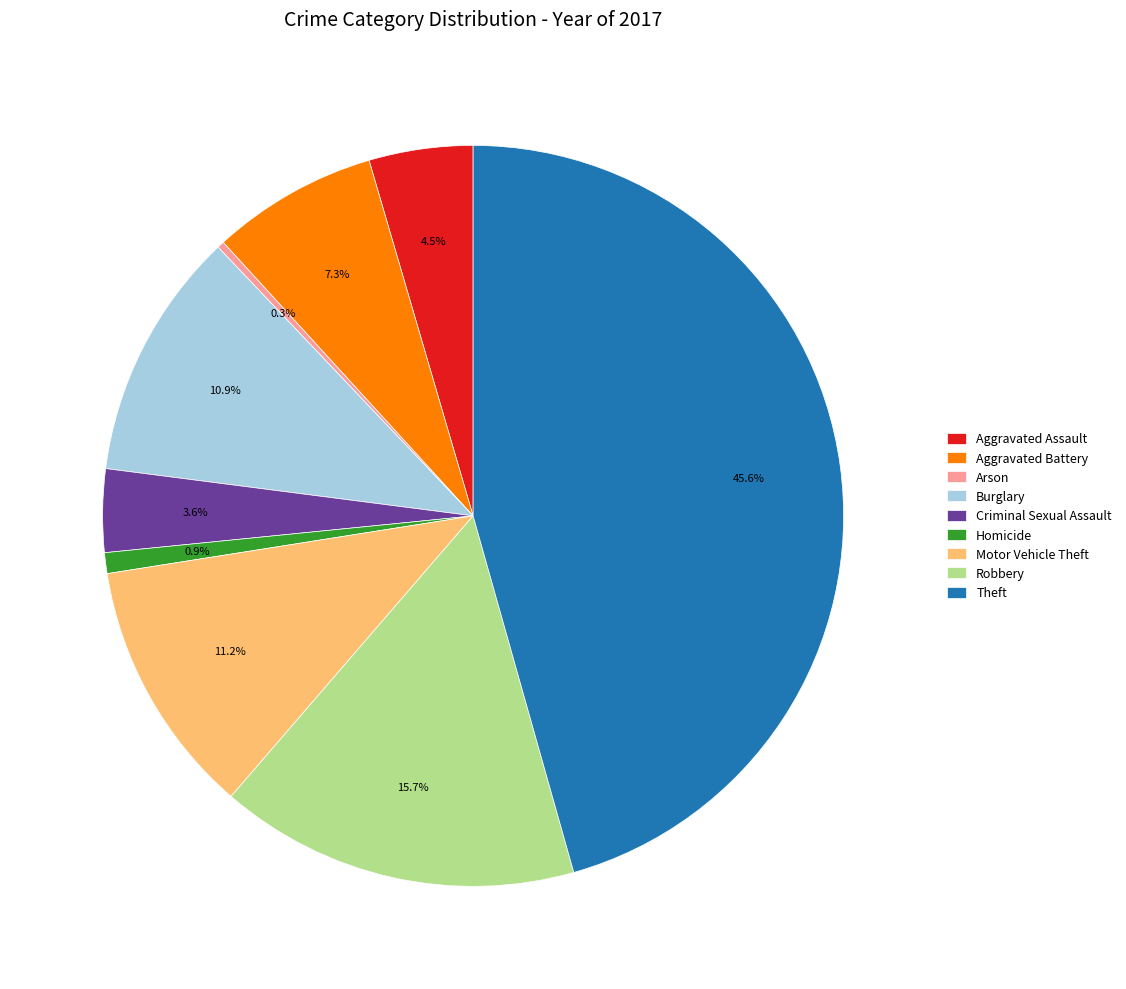

Which has a higher value, Aggravated Battery or Robbery?

Robbery